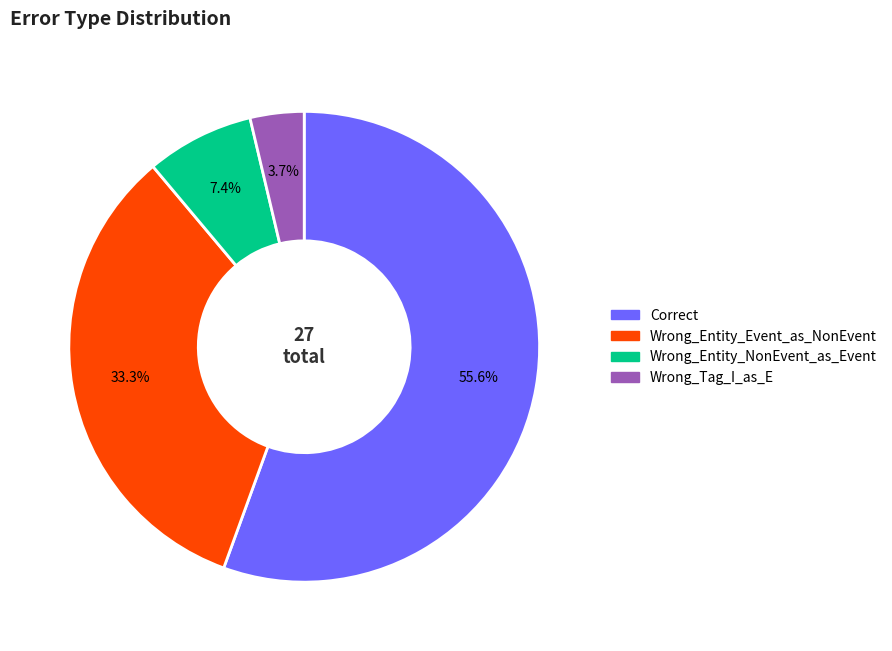

What is the smallest slice in the pie chart?

Wrong_Tag_I_as_E